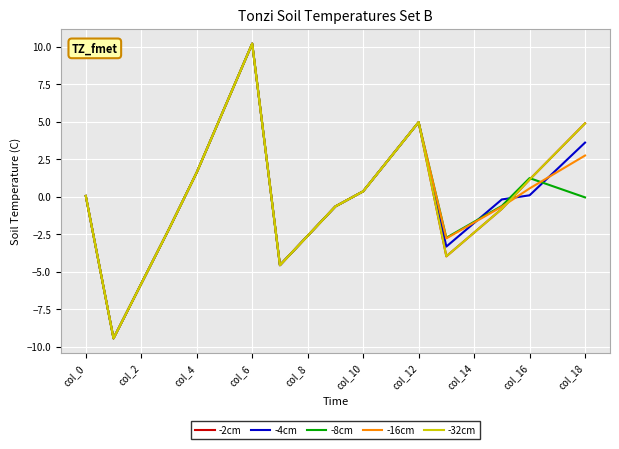

What is the difference between the maximum and second lowest values in the -16cm series?

16.0